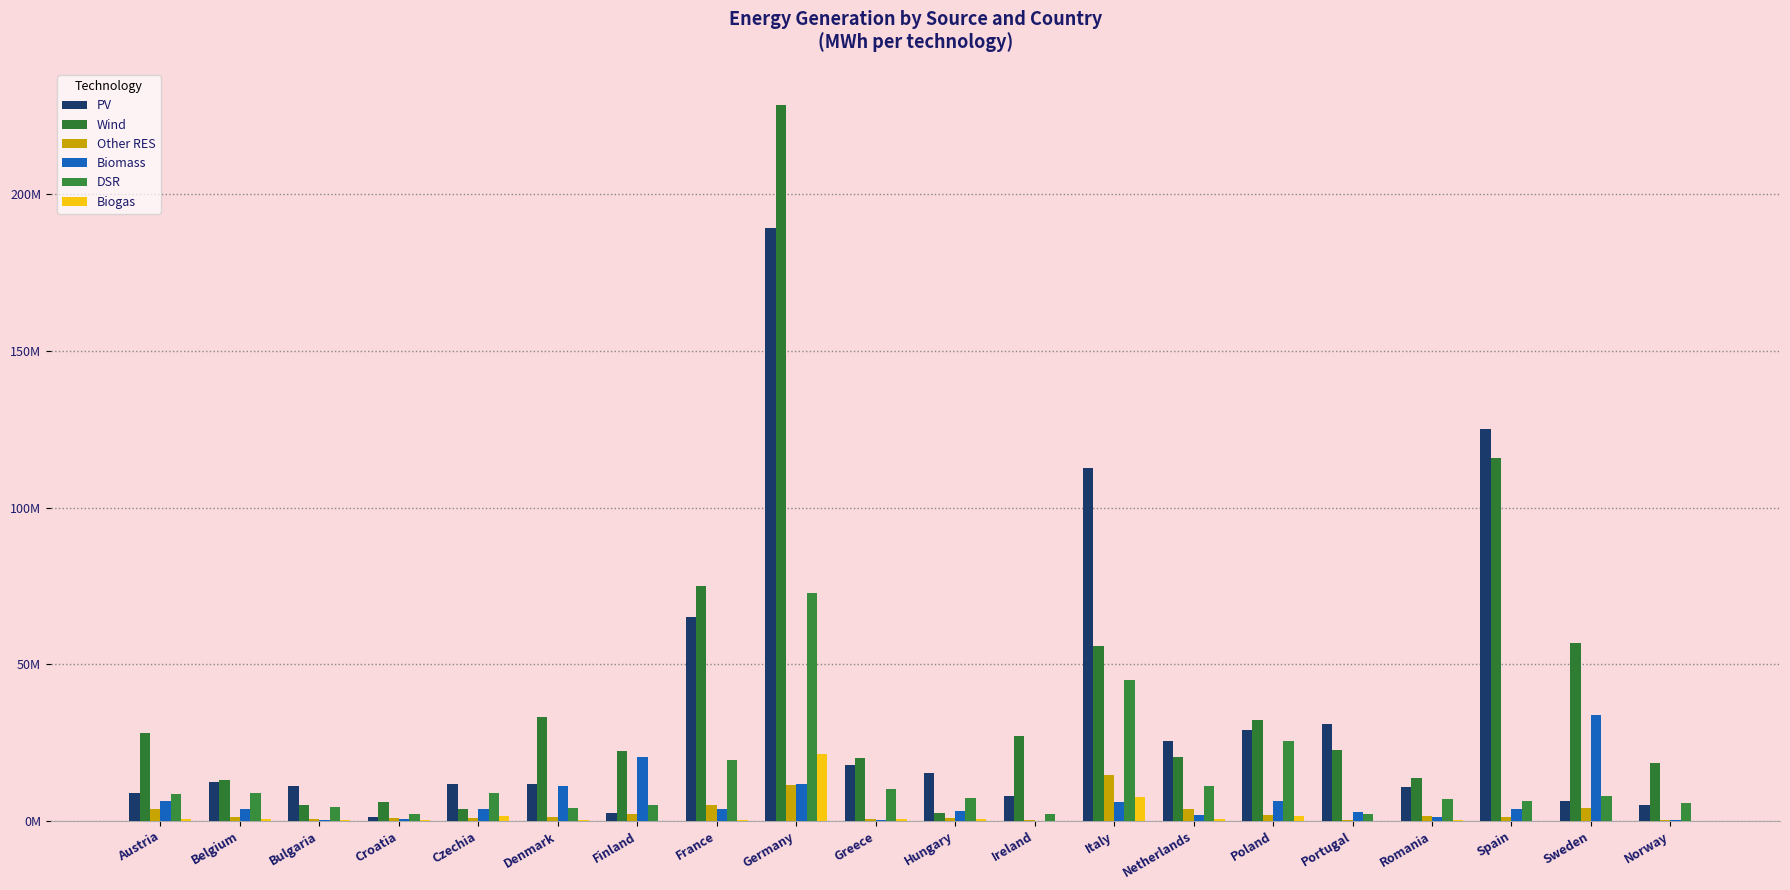

At how many categories does at least one series exceed 136844689?

1